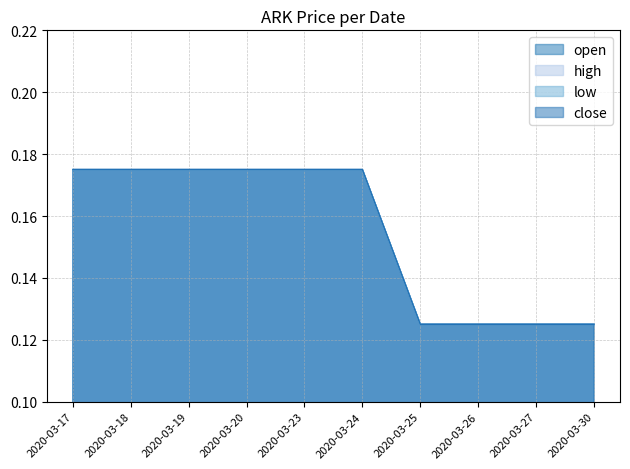

List the series in order of their peak value, highest first.

open, high, low, close